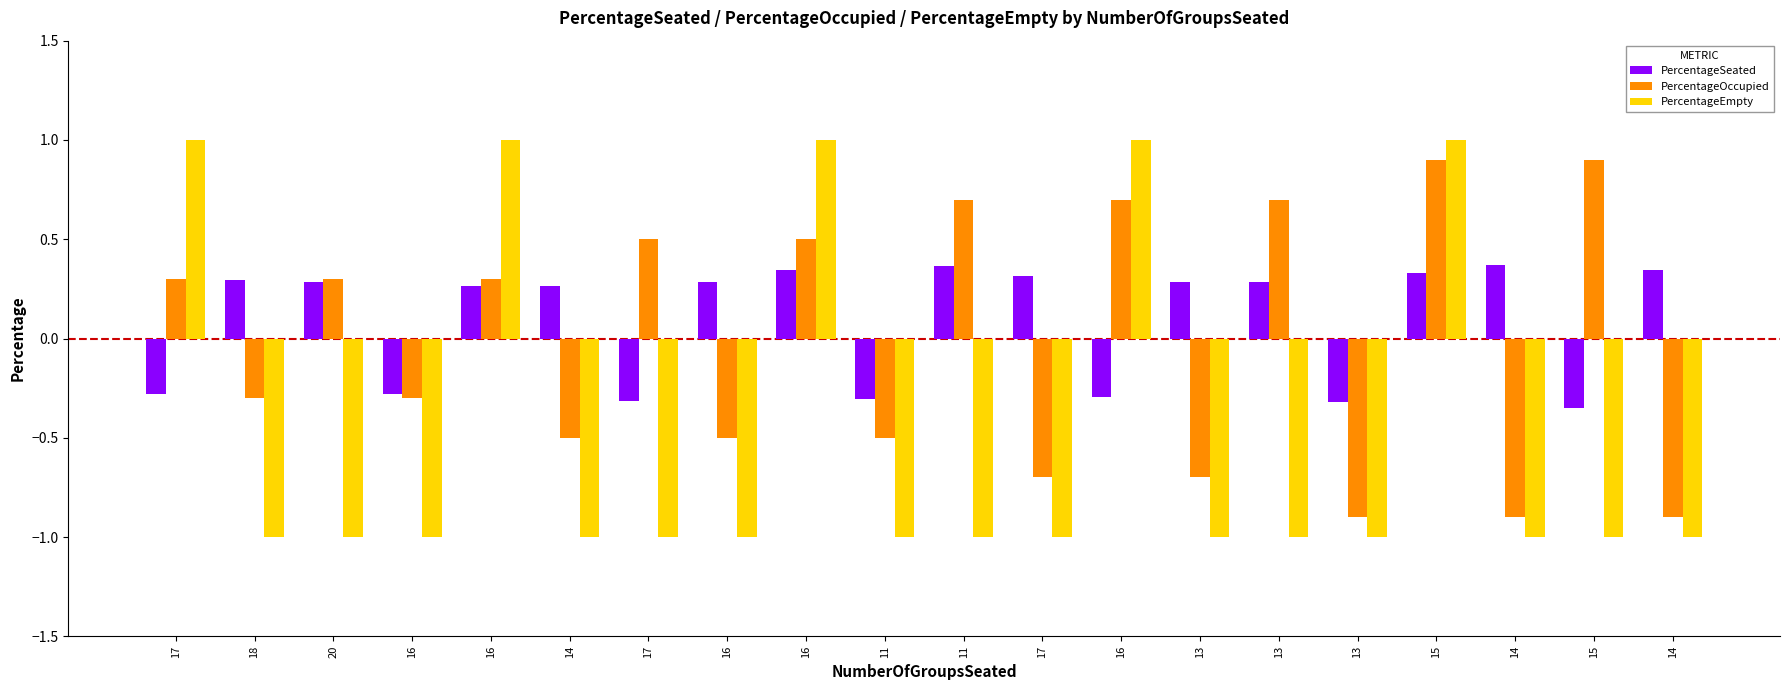

How many positive values does the PercentageSeated series have?

13